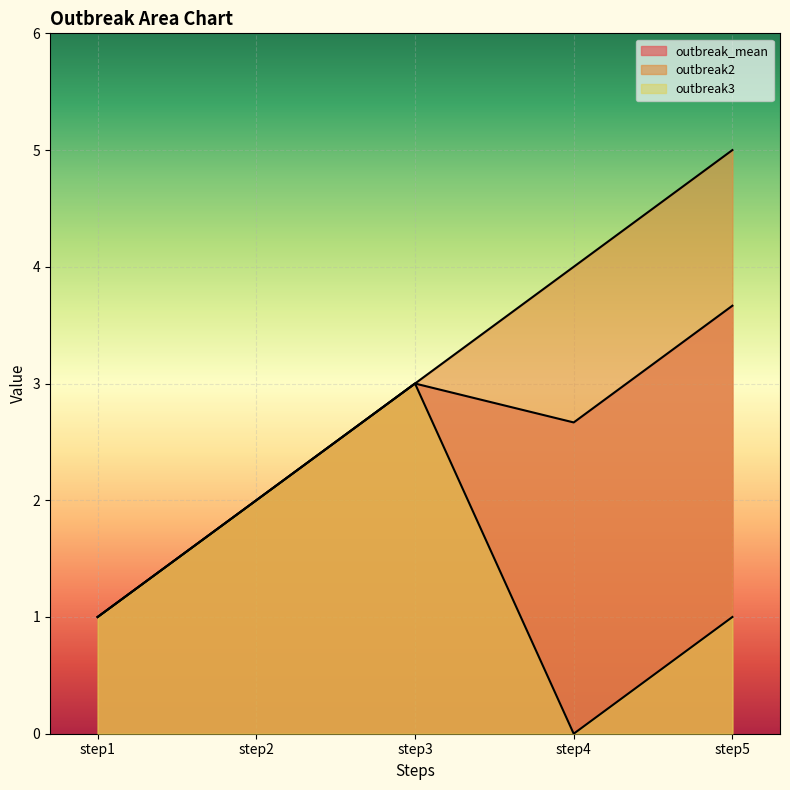

True or false: outbreak2 and outbreak3 cross at least once.

False